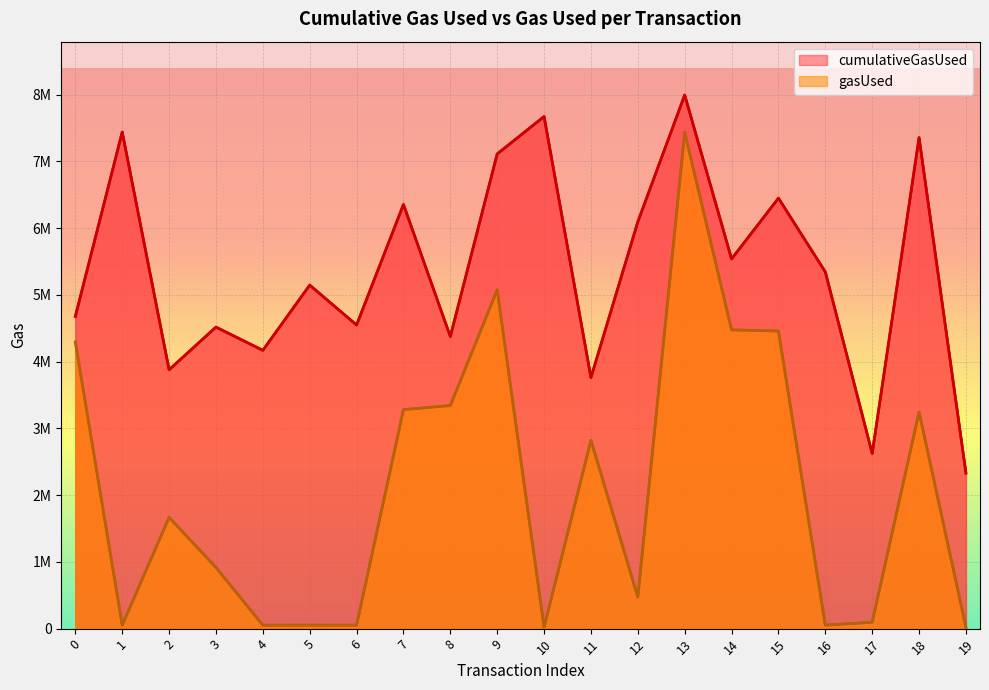

What are all the series names shown in the legend?

cumulativeGasUsed, gasUsed